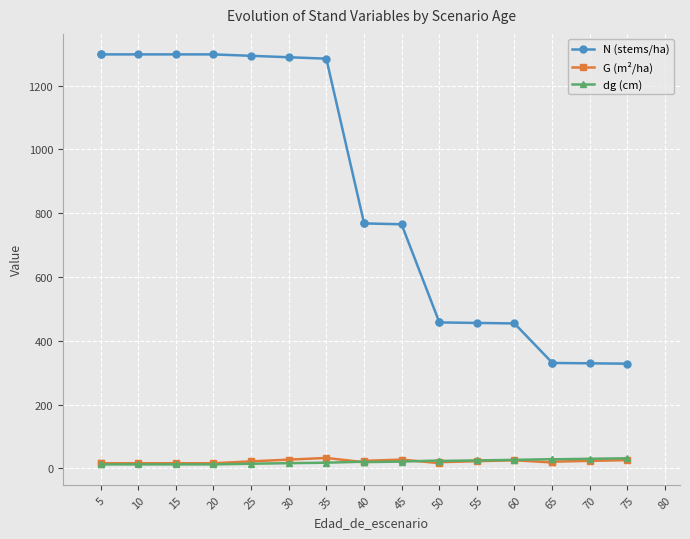

What is the difference between the maximum and second lowest values in the N (stems/ha) series?

968.5